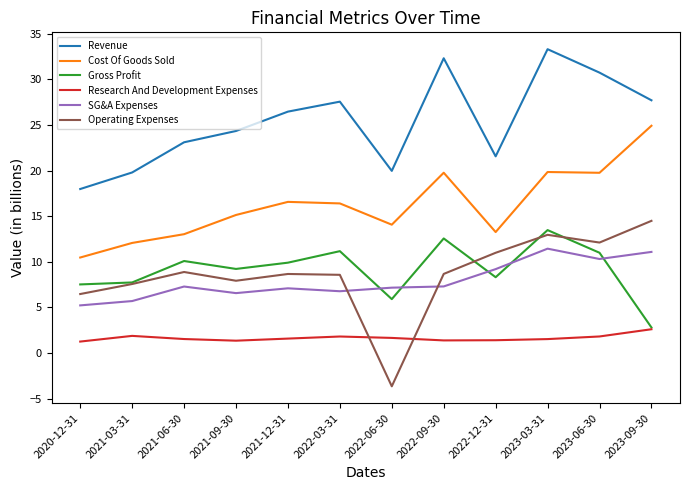

The value of Cost Of Goods Sold at 2022-12-31 is 18.5. True or false?

False